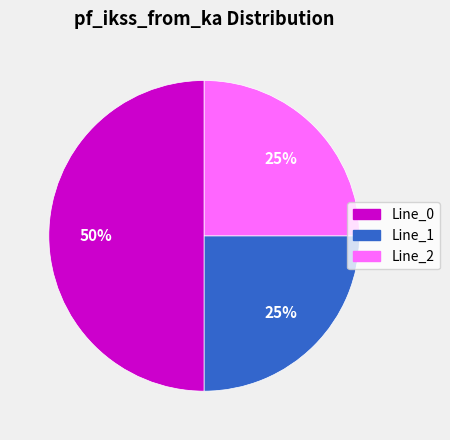

To the nearest percent, what is the average slice percentage?

33%